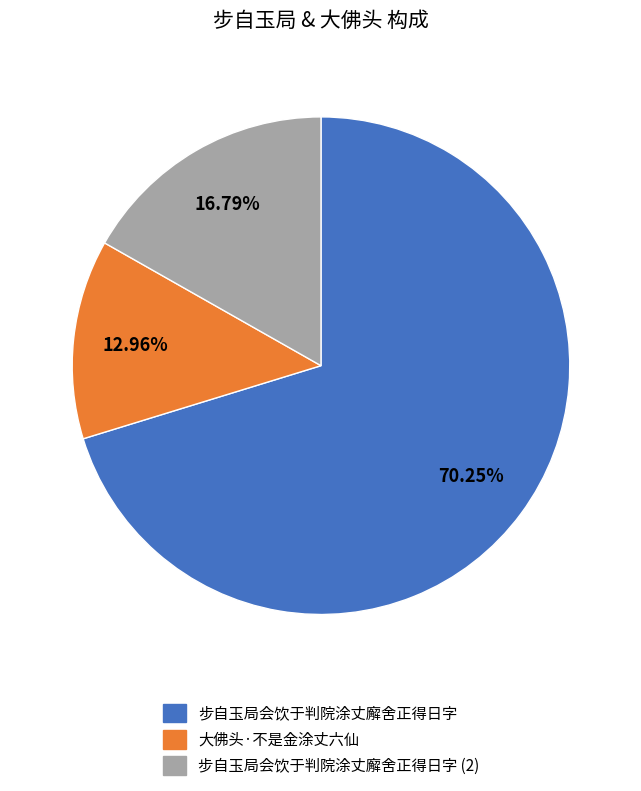

Is there any slice that represents more than half of the pie?

Yes